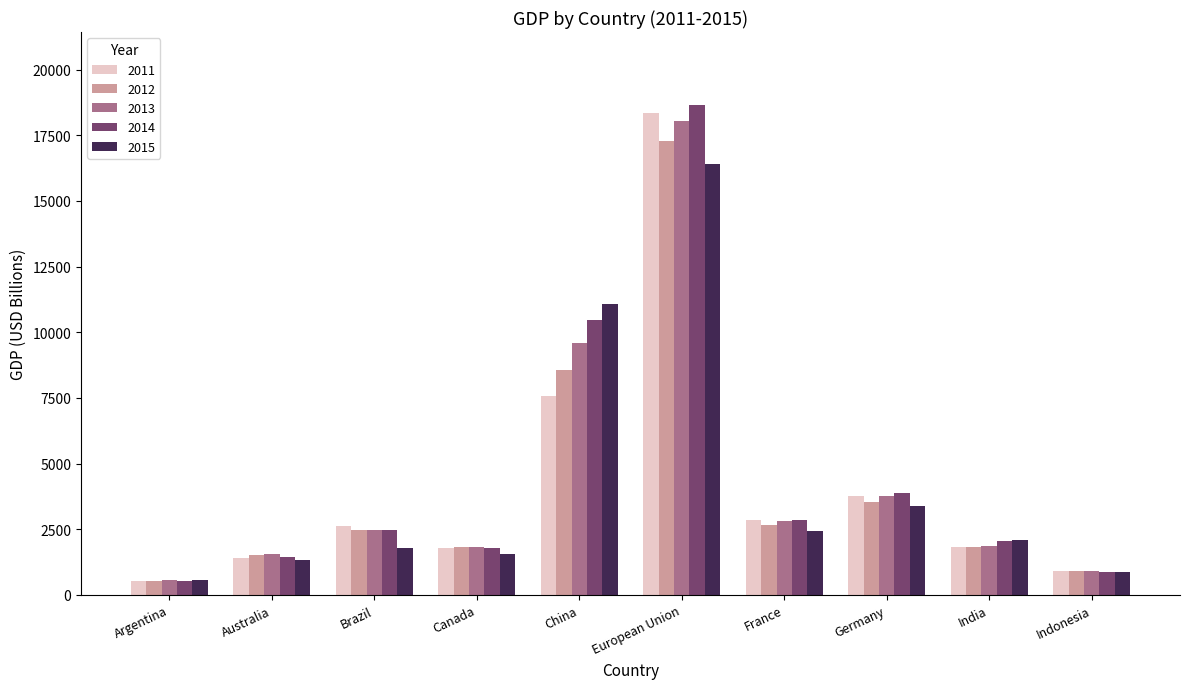

What is the average value of the 2014 series?

4501.6